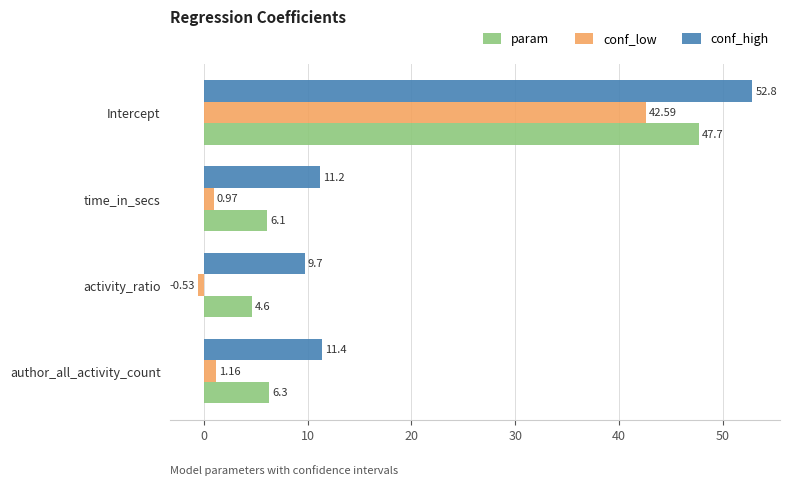

At which label is param closest to 26?

author_all_activity_count